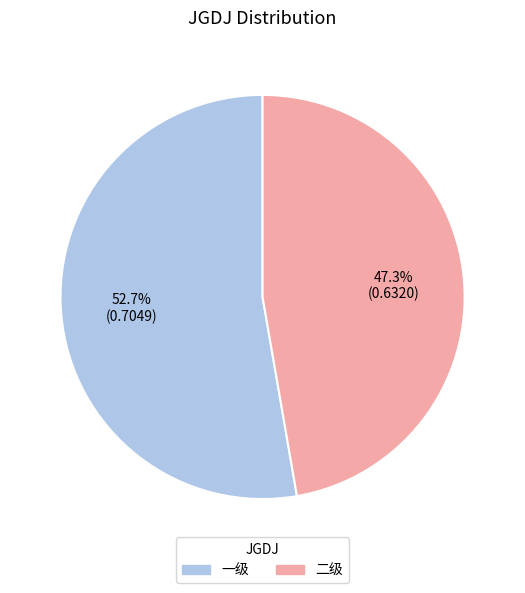

Is there a majority slice in this chart?

Yes